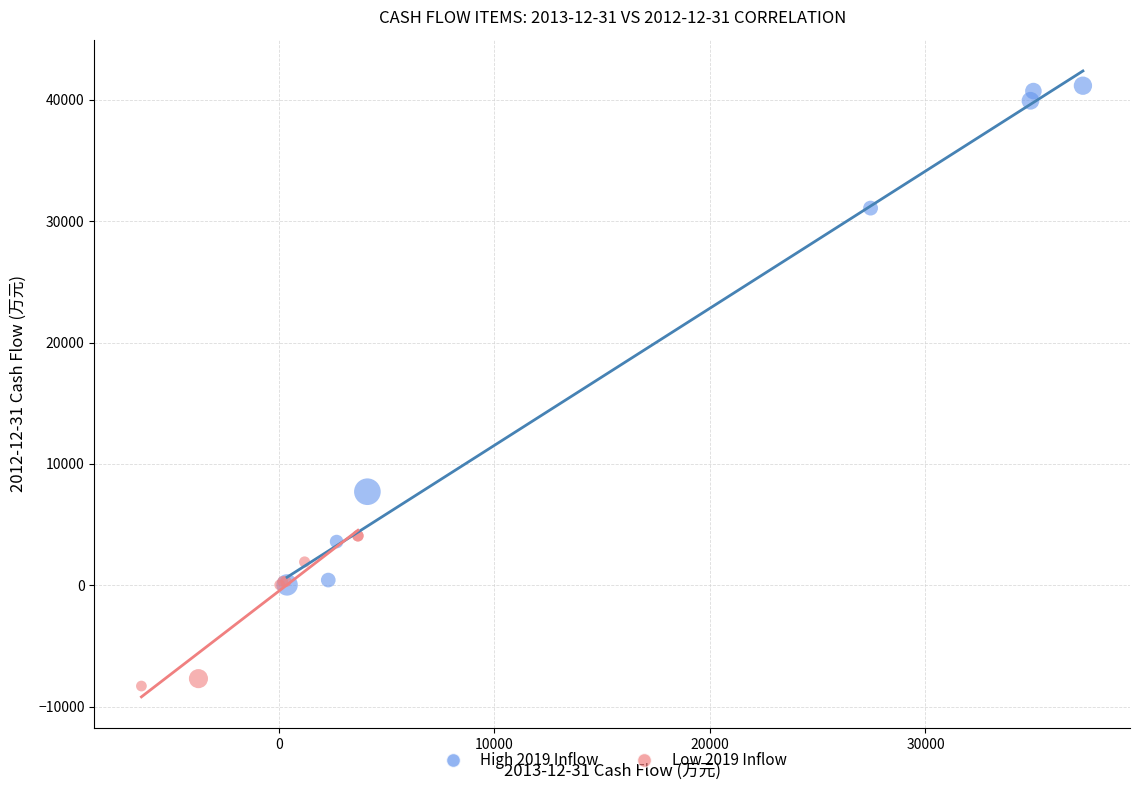

Which series contains the highest Y value?

High 2019 Inflow